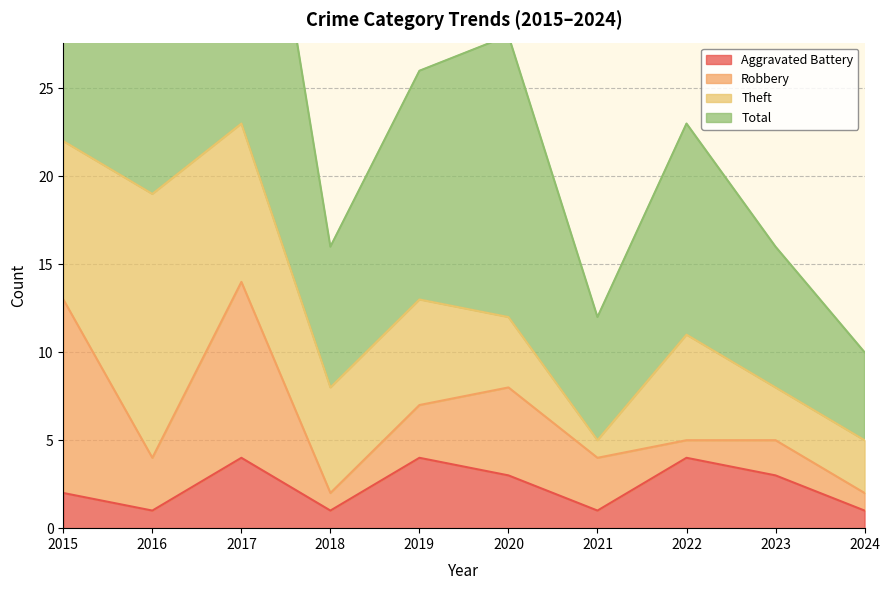

Which series has the largest total across all categories?

Total